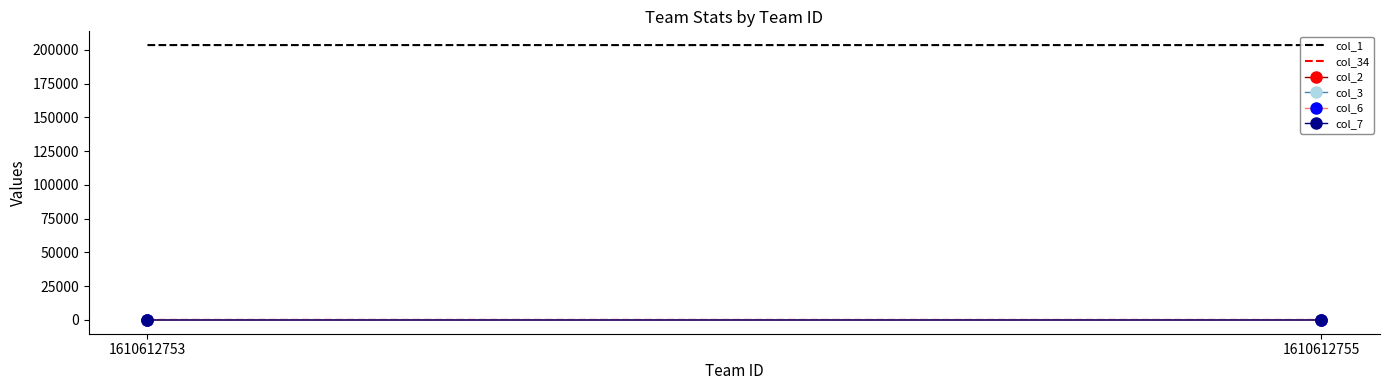

What is the difference between the col_34 values at 1610612753 and 1610612755?

16.0